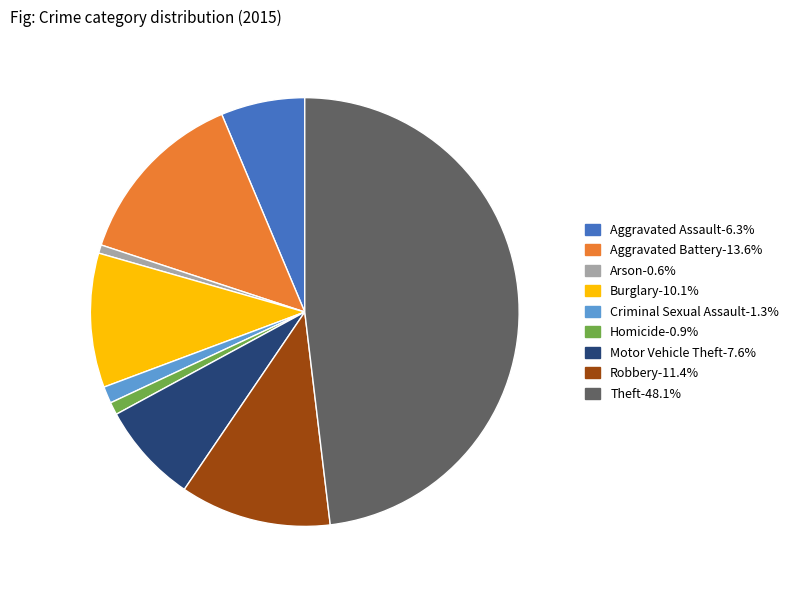

Does Aggravated Assault account for over 50% of the chart?

No